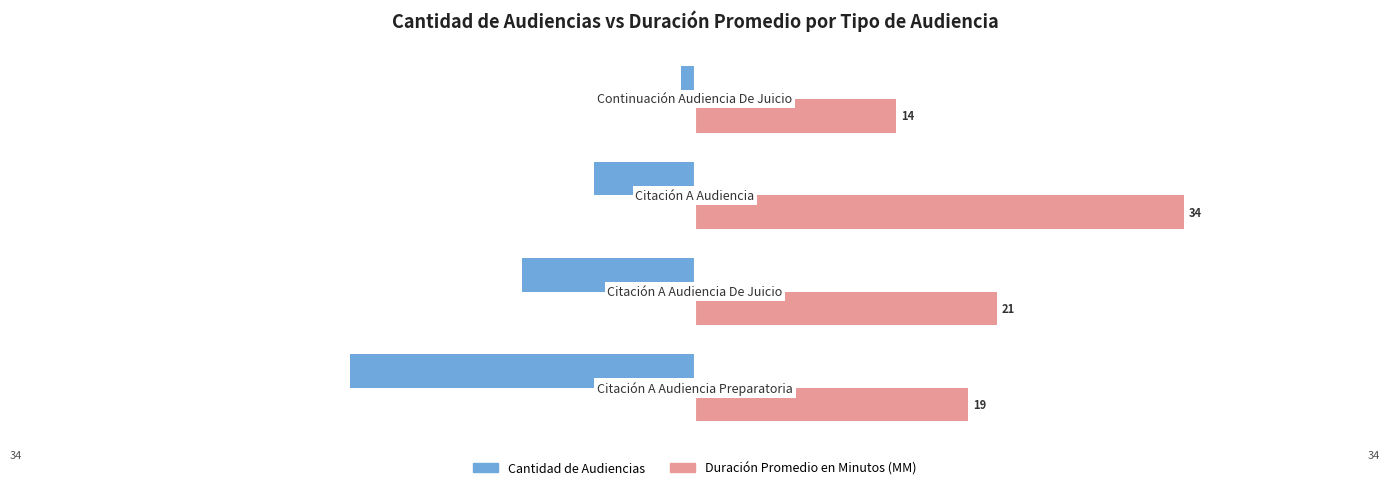

How many Cantidad de Audiencias values are between -12 and -1?

3